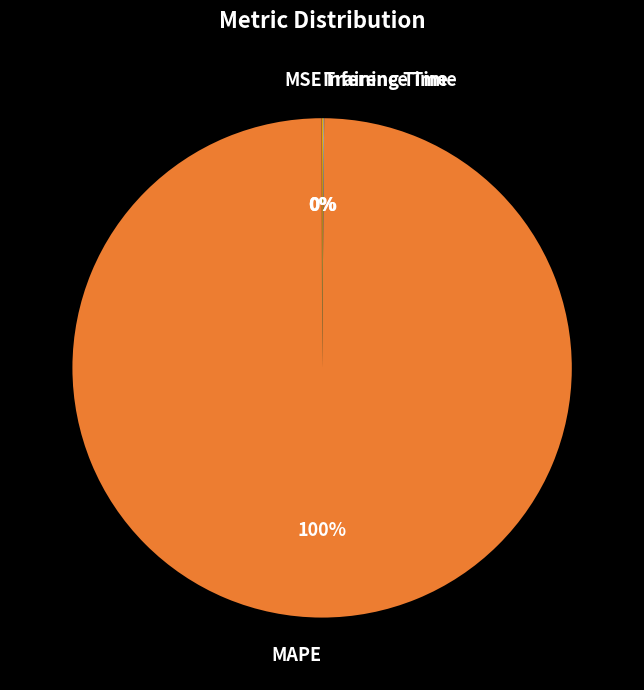

To the nearest percent, what is the average slice percentage?

25%